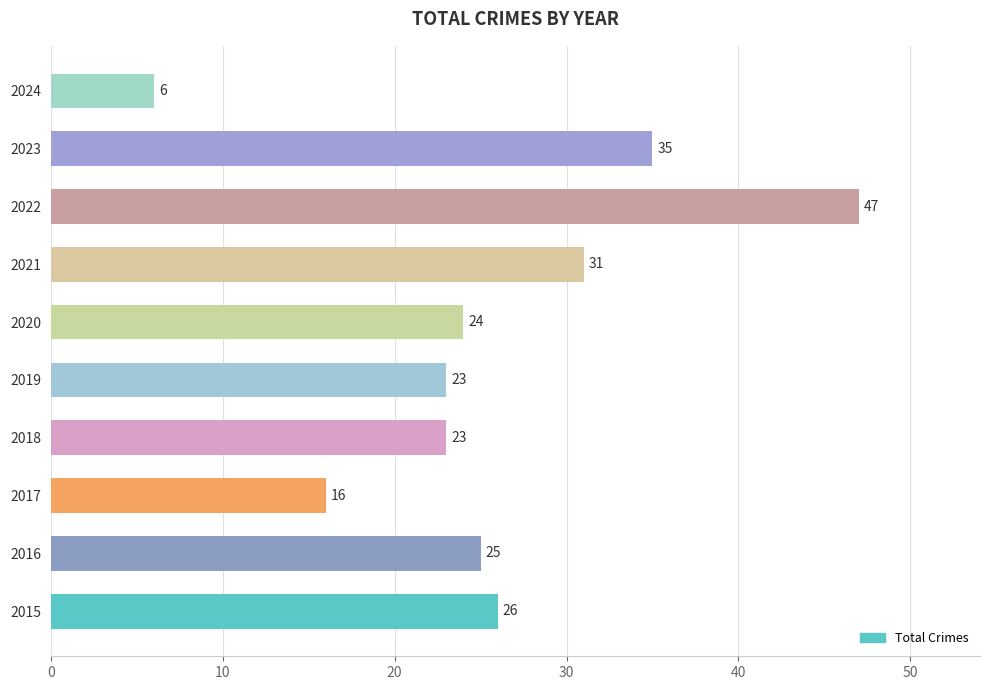

At which category does the chart reach its minimum across all series?

2024